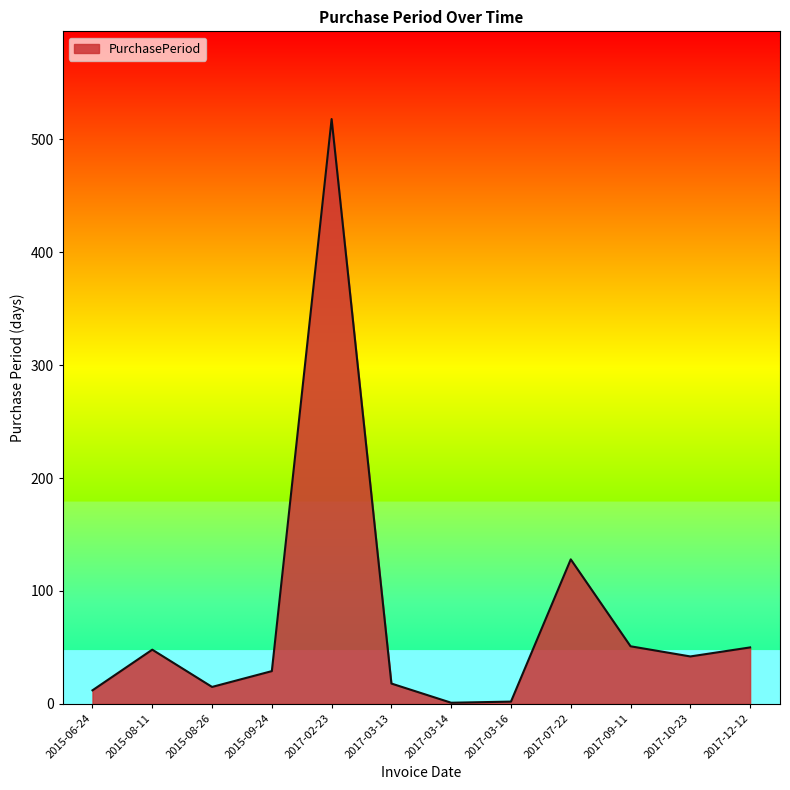

True or false: the data shows 42 at 2017-10-23.

True